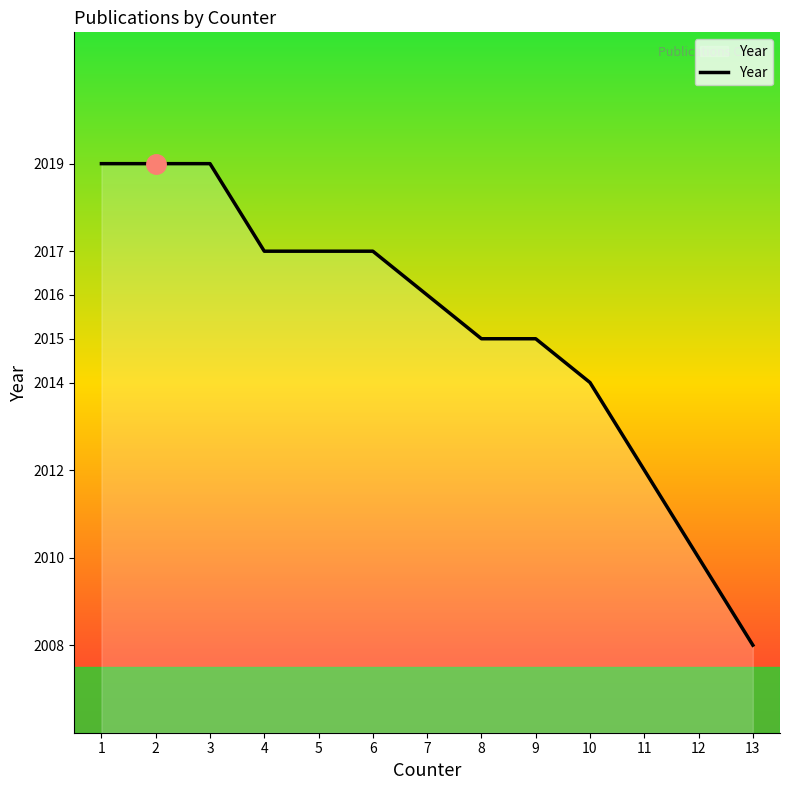

Read the value at 5.

2017